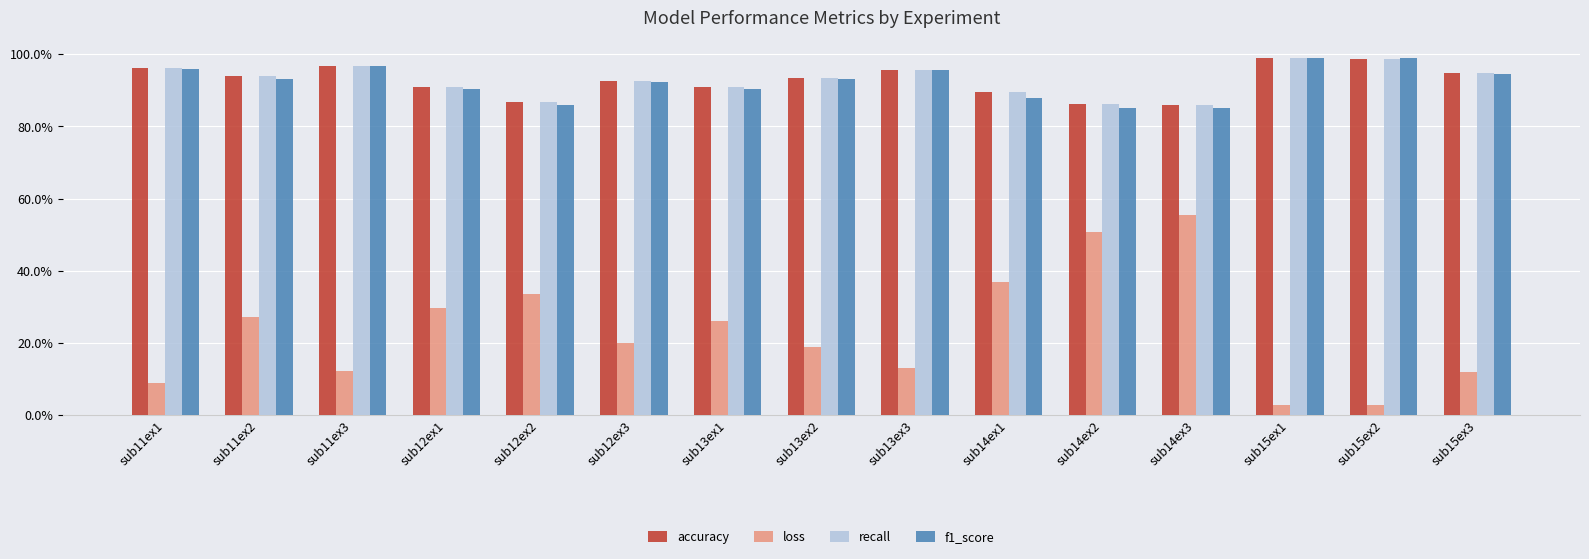

What is the difference between the maximum and second lowest values in the loss series?

0.5